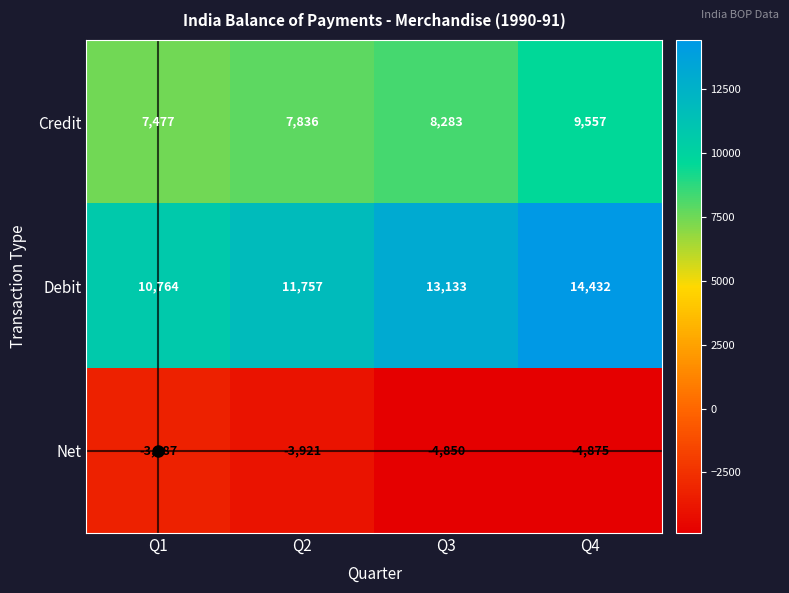

What is the average value of the Debit series?

12522